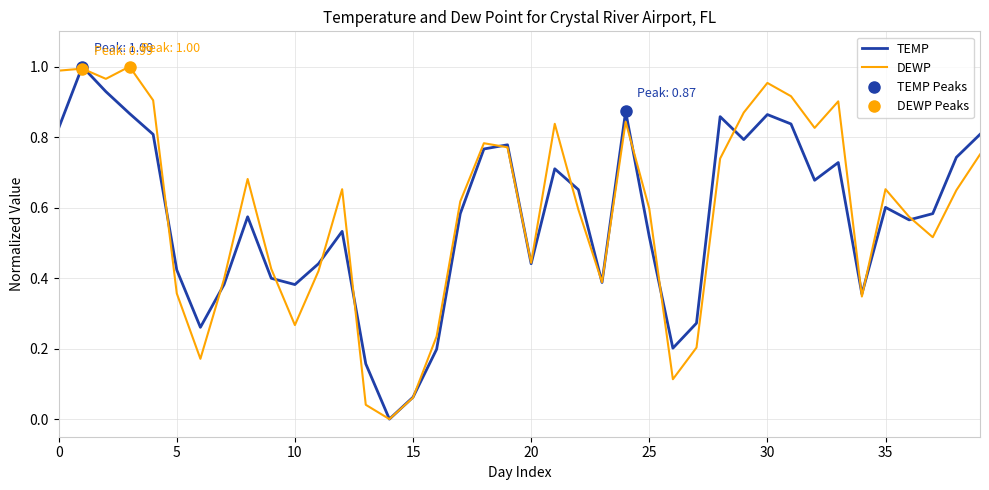

At which label does DEWP reach its minimum?

14